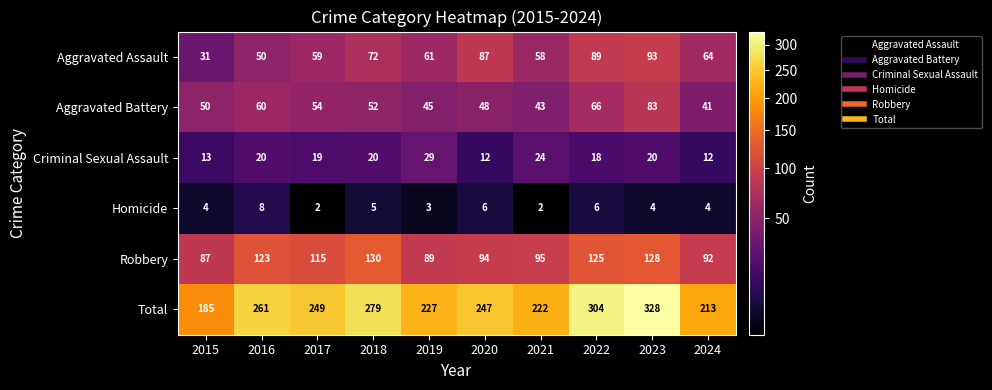

How many distinct data groups are displayed?

6